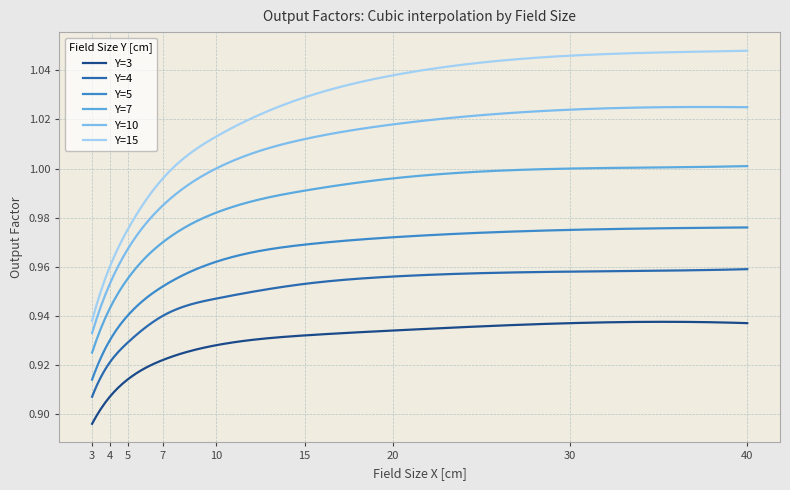

How many distinct data groups are displayed?

6